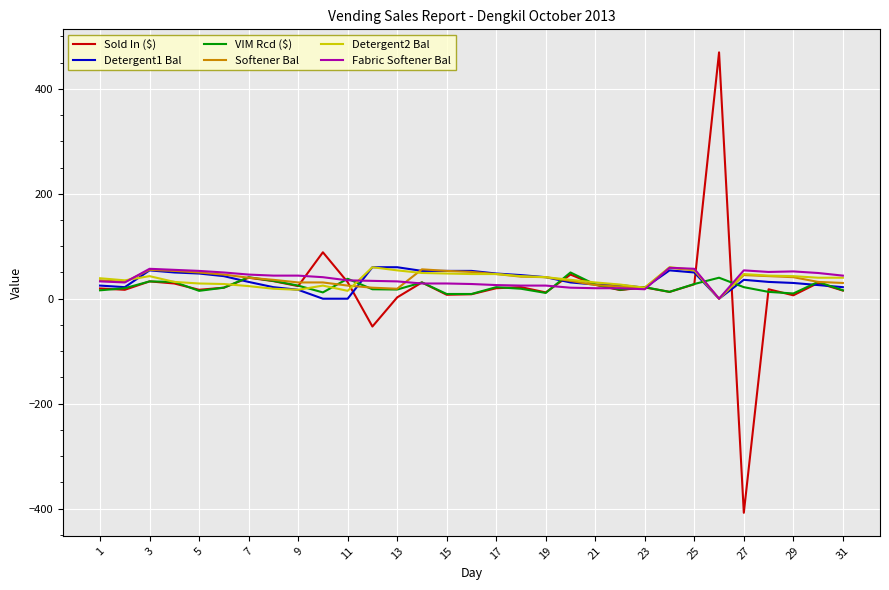

Which series has the largest range (max minus min)?

Sold In ($)